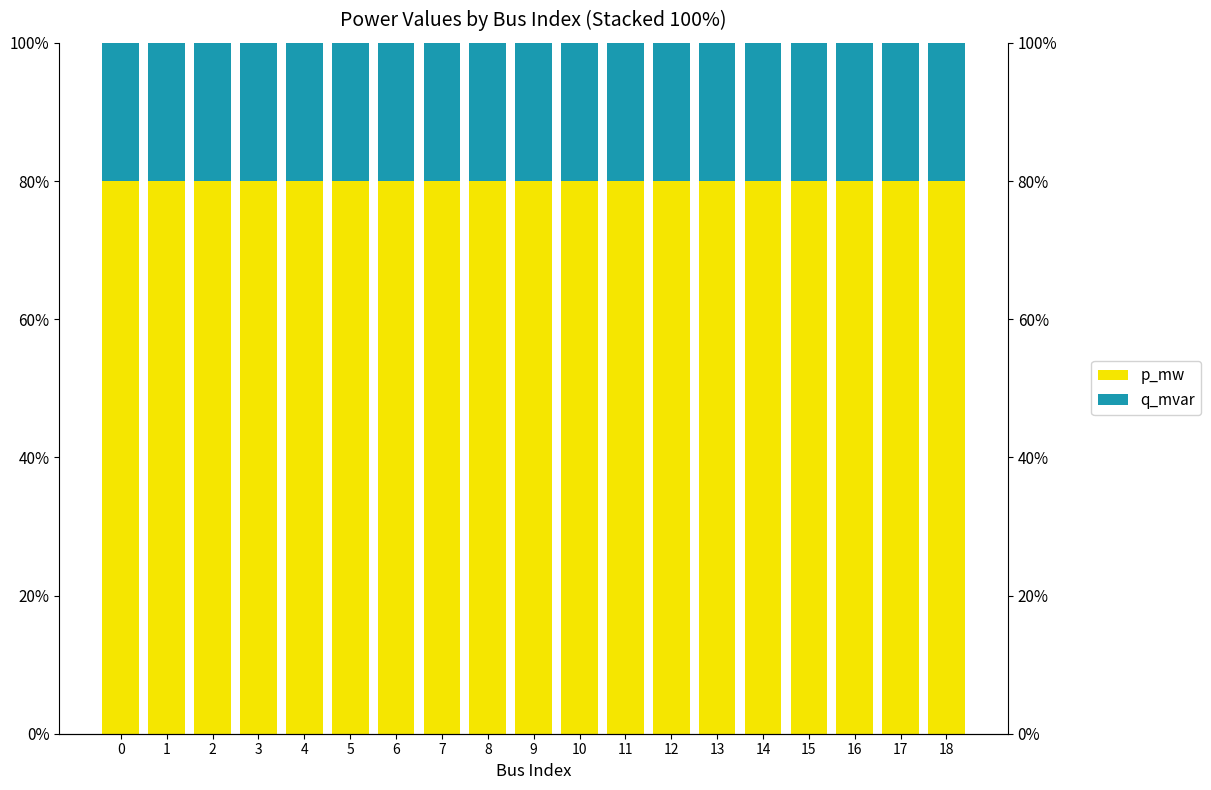

What is the sum of all q_mvar values?

380.8